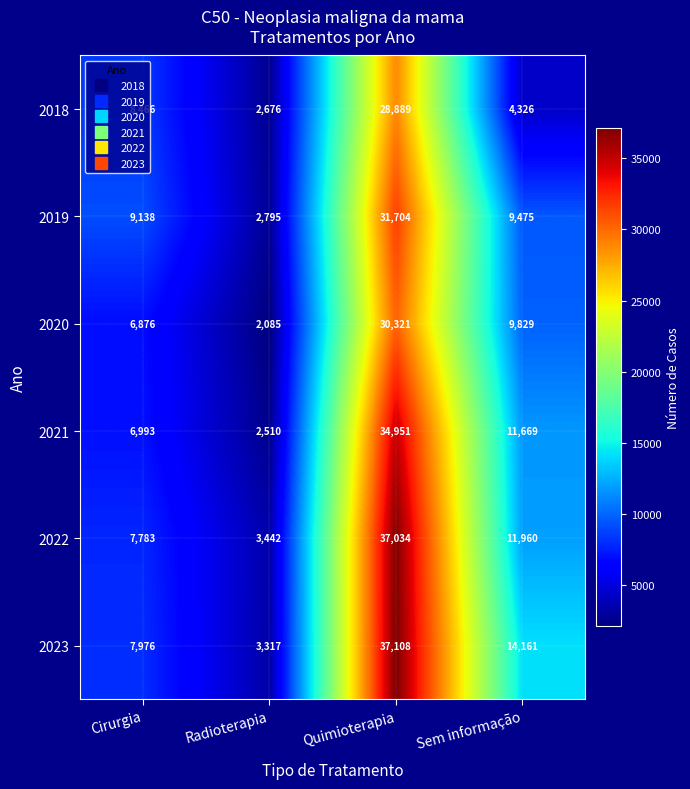

What is the difference between the maximum and minimum values in the 2022 series?

33592